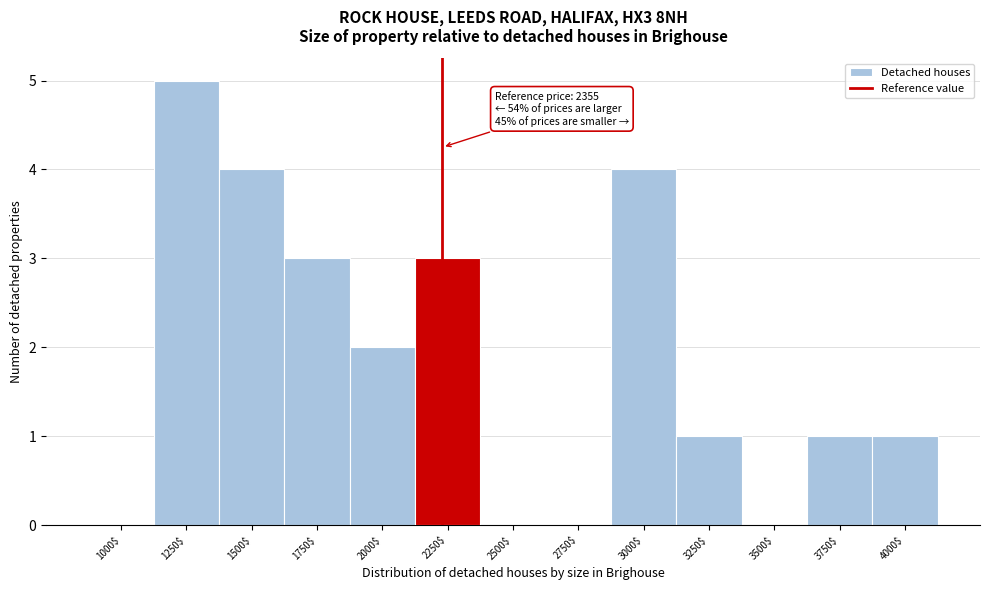

What is the greatest value displayed?

5